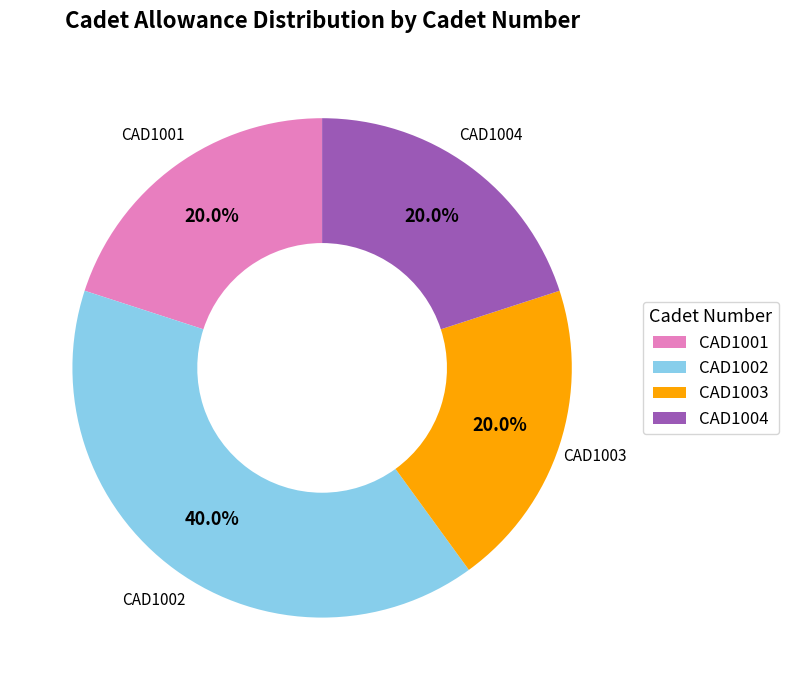

The CAD1004 slice represents 20% of the pie. True or false?

True